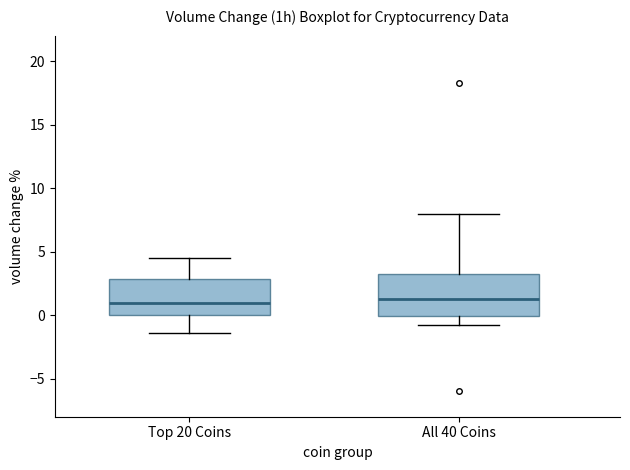

Reading left to right, transcribe this box plot: for each box, give where its median line is, the range the box spans, and where its two whiskers end, as read against the y-axis. The values are not printed on the chart, so give them approximately, as read against the axis.

Top 20 Coins: median 1.0, box 0.0 to 3.0, whiskers -1.5 to 4.5
All 40 Coins: median 1.5, box 0.0 to 3.0, whiskers -0.5 to 8.0